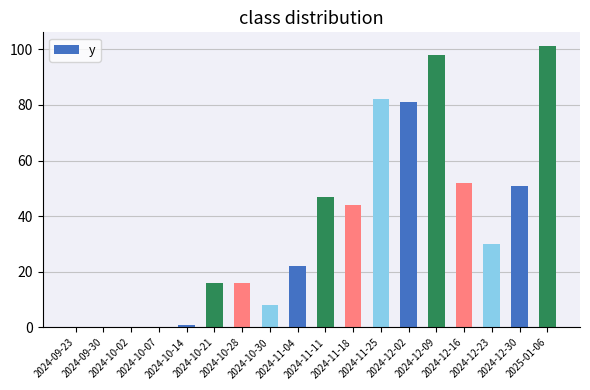

What value does the data have at 2024-12-16?

52